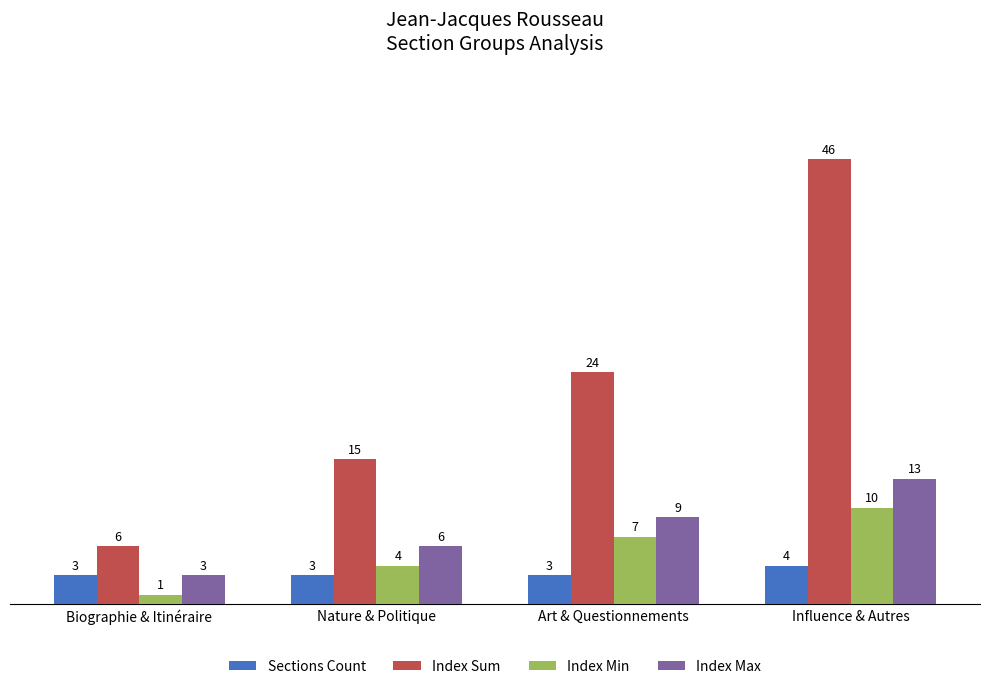

What is the sum of the Index Max values at Biographie & Itinéraire and Nature & Politique?

9